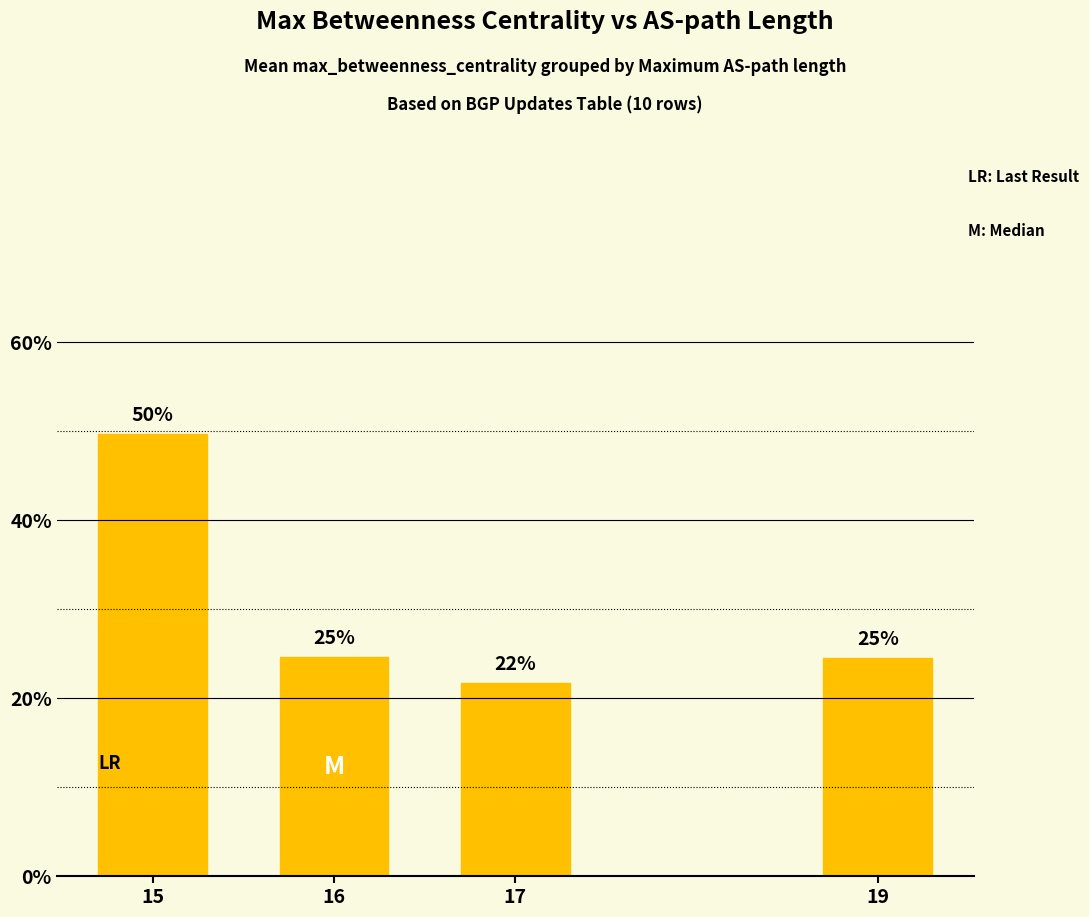

Reading left to right, what are all the values shown in this chart?

15=0.5	16=0.2	17=0.2	19=0.2